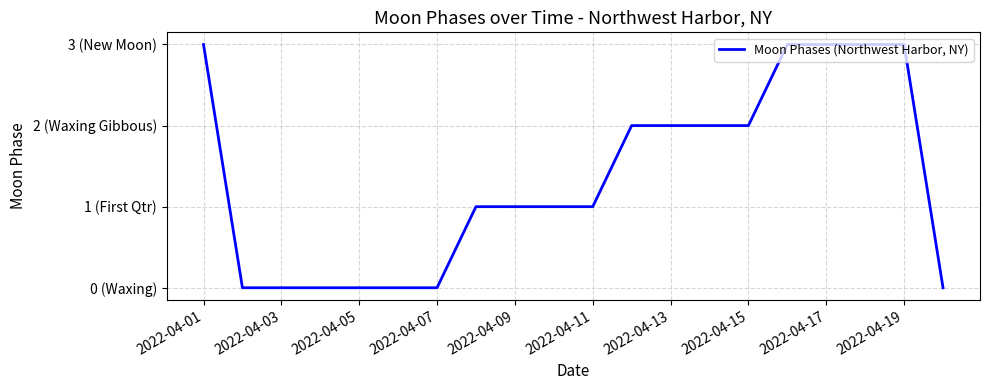

Does the chart have visible grid lines?

Yes